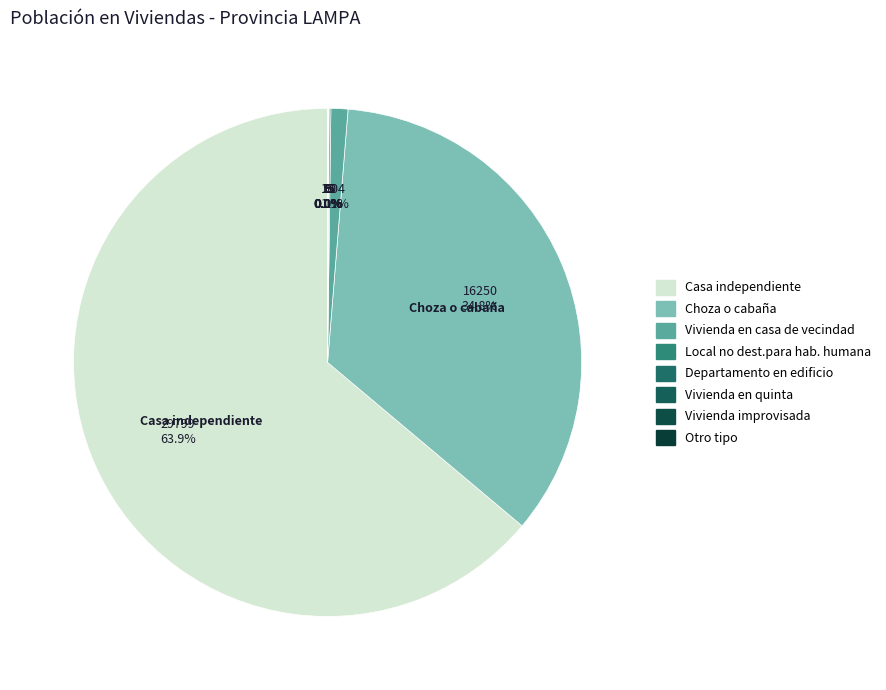

Between Otro tipo and Choza o cabaña, which is larger?

Choza o cabaña